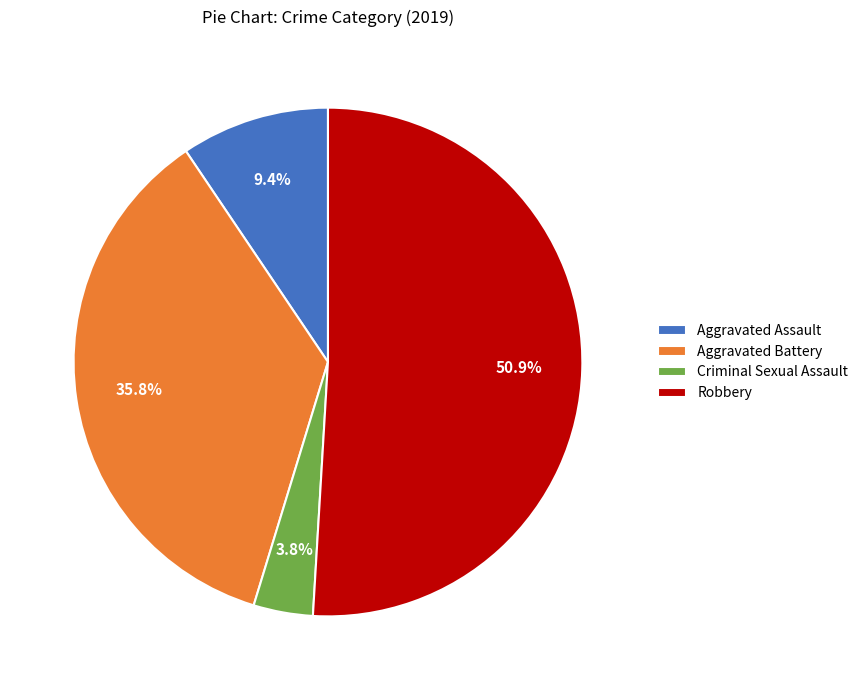

To the nearest percent, what percentage of the pie is Criminal Sexual Assault?

4%